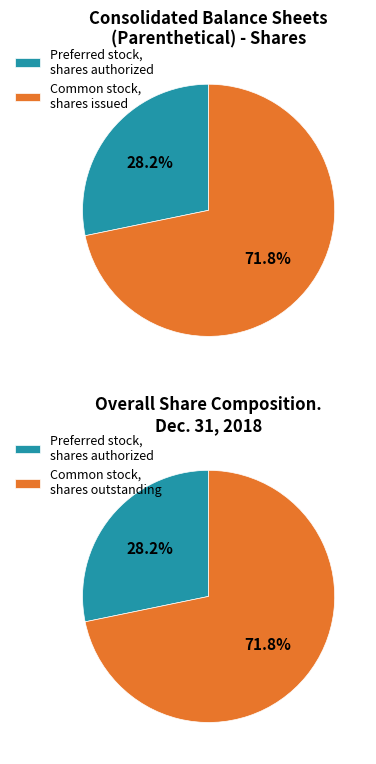

Combined, what portion of the pie is Common stock, shares issued and Preferred stock, shares authorized?

100.0%